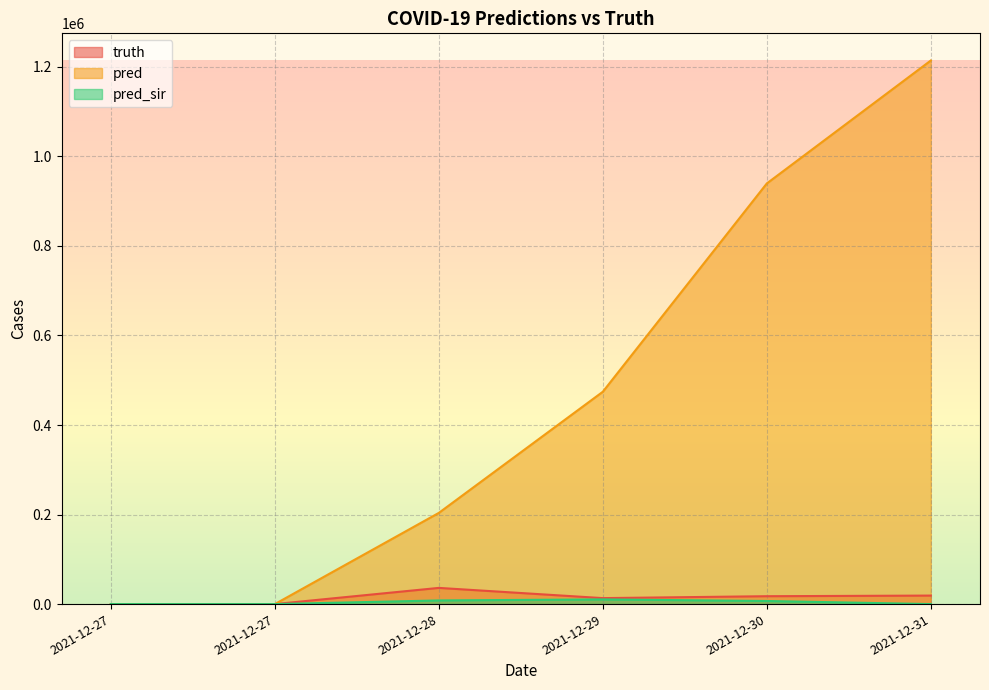

Between 2021-12-27 and 2021-12-30, which series saw the biggest shift?

pred